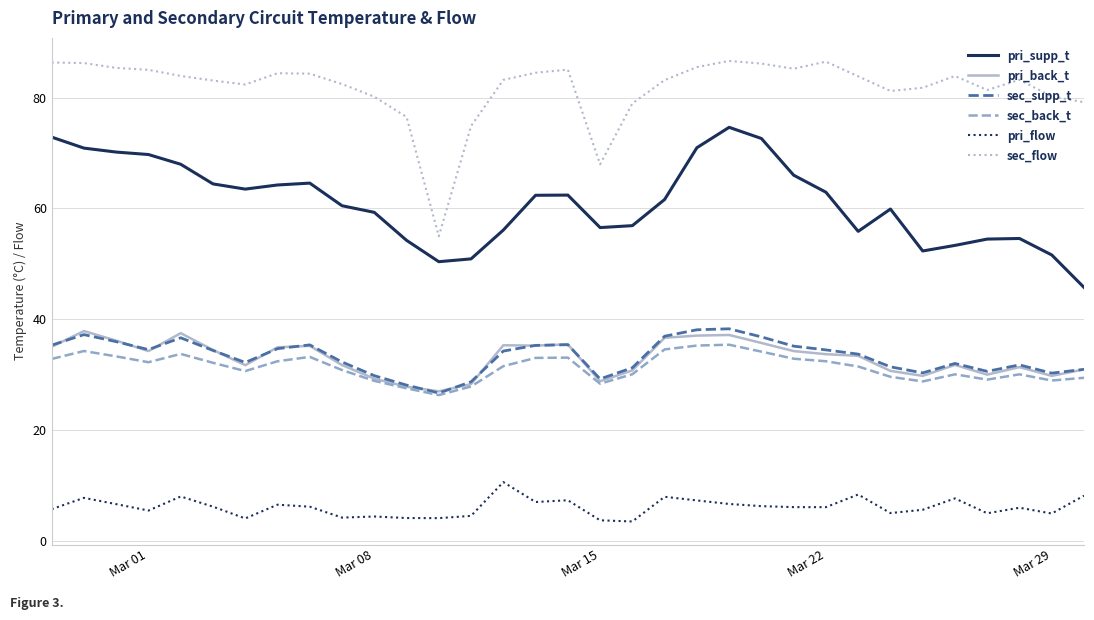

Which series has the largest range (max minus min)?

sec_flow